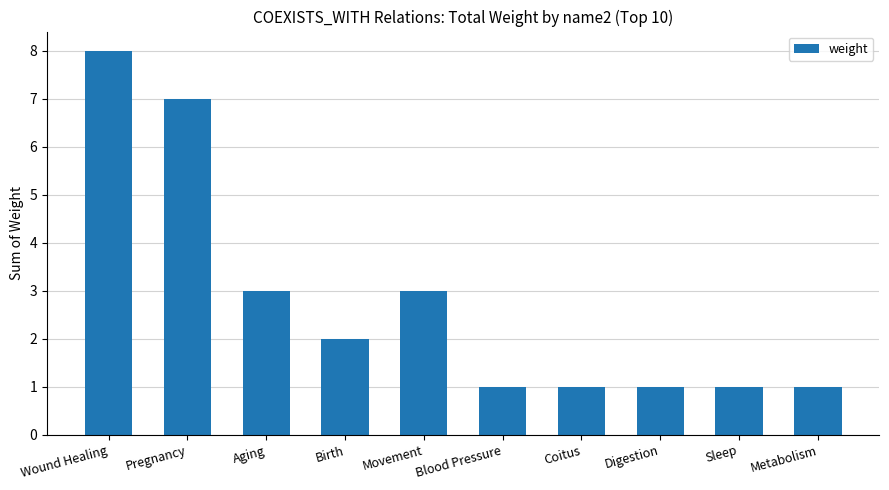

What is the change in value from Pregnancy to Birth?

-5